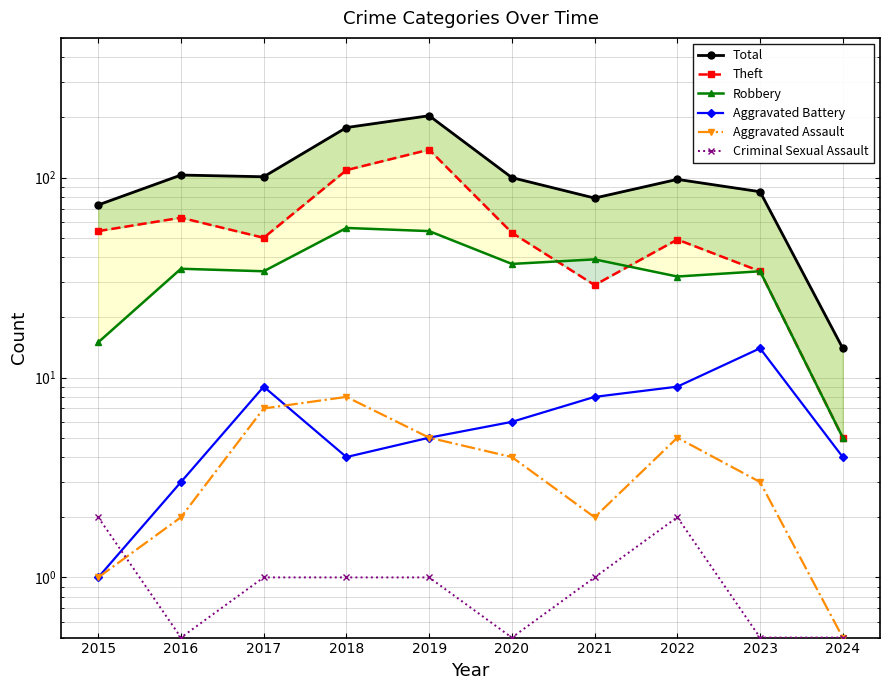

At which category does Aggravated Assault reach its first local valley?

2021